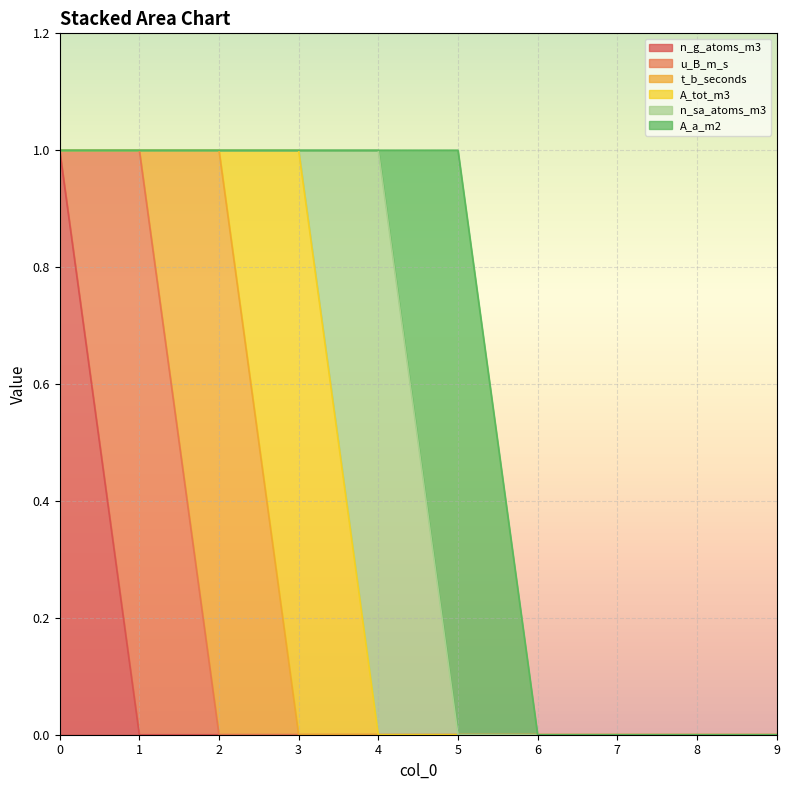

Which series has the widest spread of values?

n_g_atoms_m3